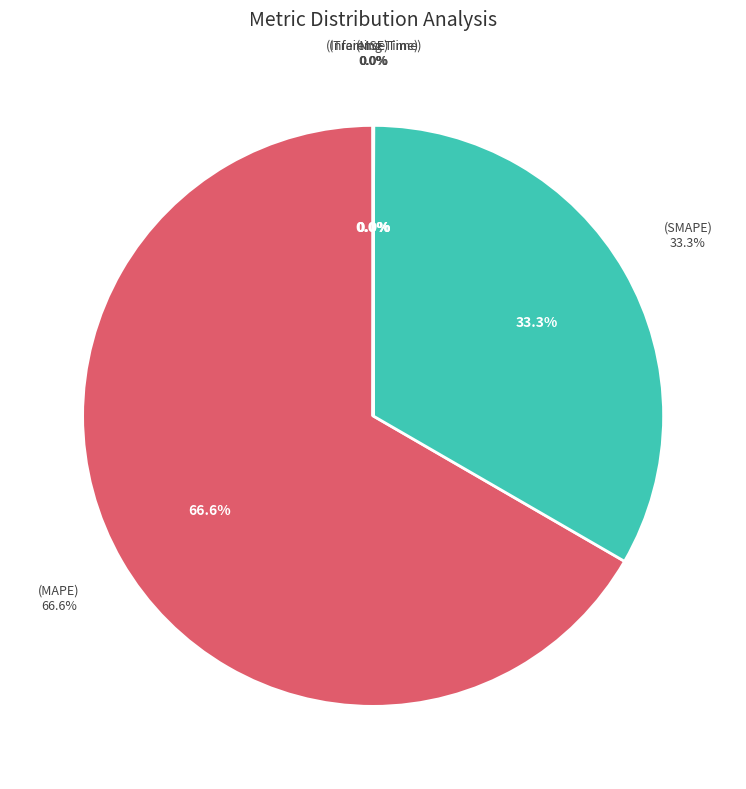

To the nearest percent, what is the difference between the largest and smallest slice percentages?

67%